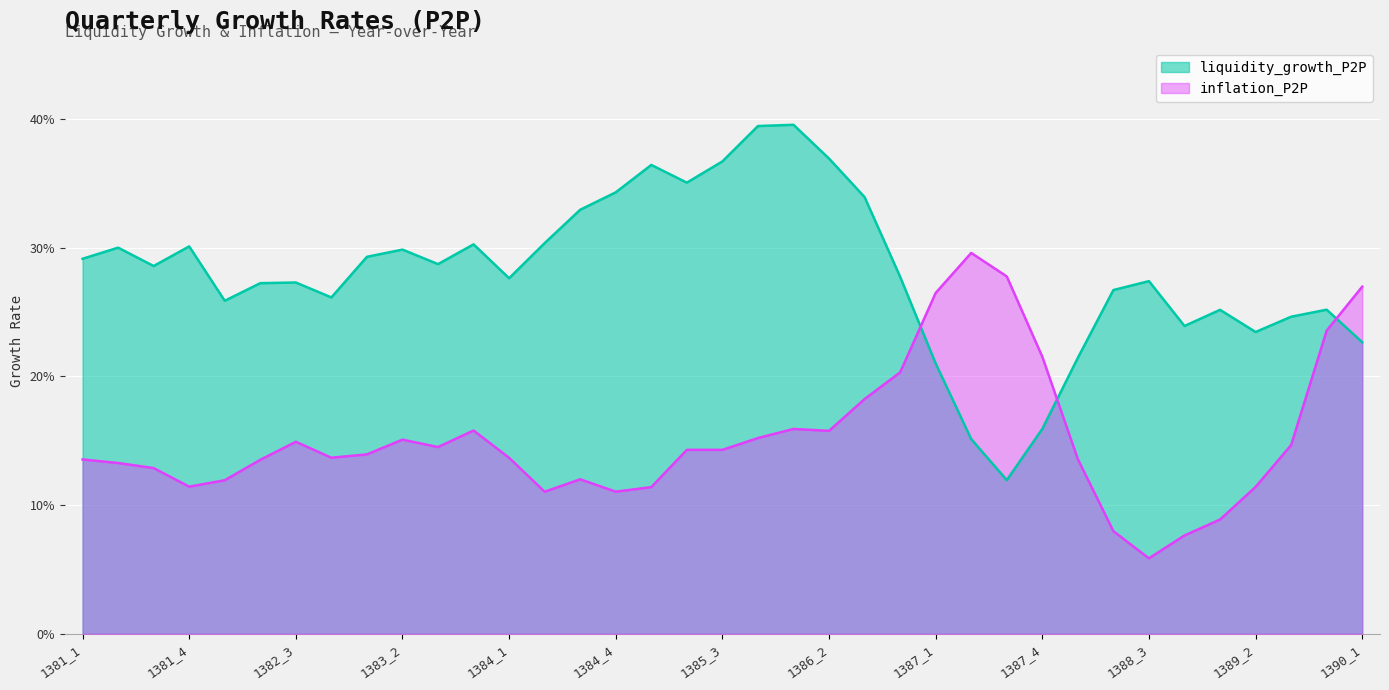

Rank the series by their maximum value, from highest to lowest.

liquidity_growth_P2P, inflation_P2P